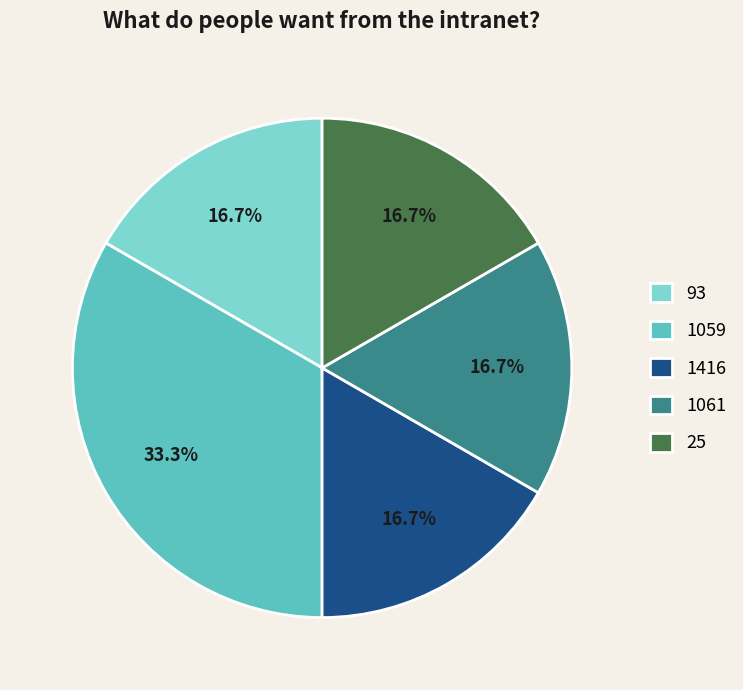

How many segments does this pie chart have?

5